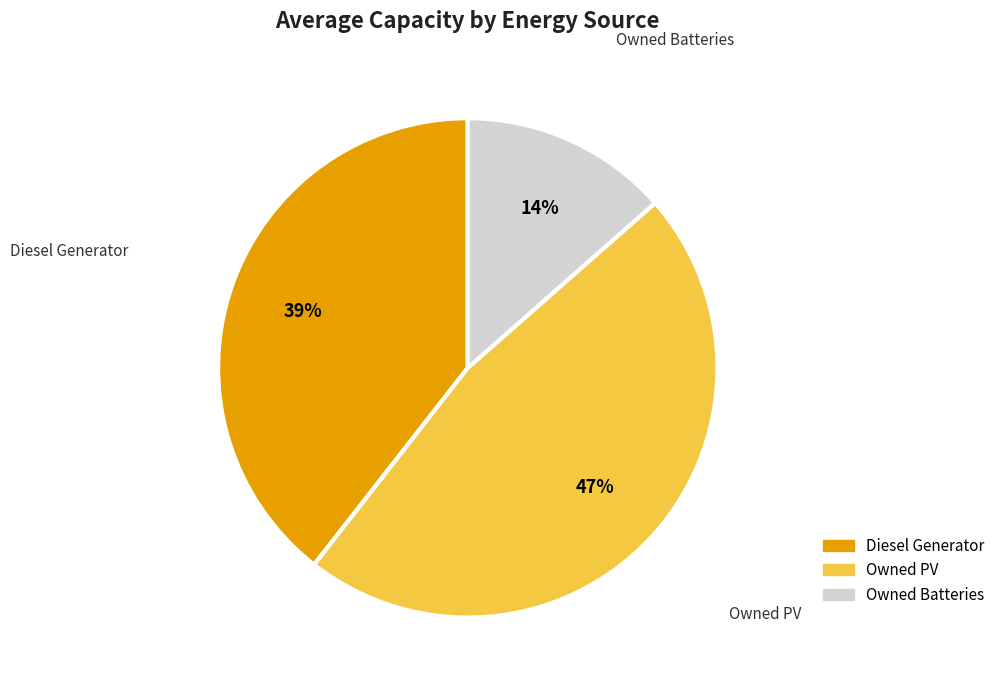

Which has a higher value, Diesel Generator or Owned PV?

Owned PV